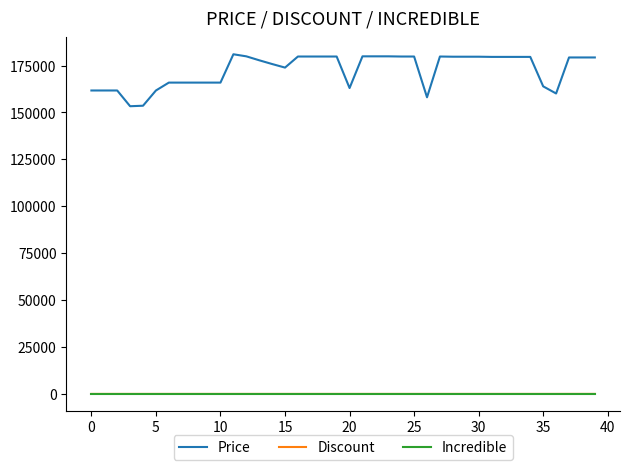

Which series has the widest spread of values?

Price